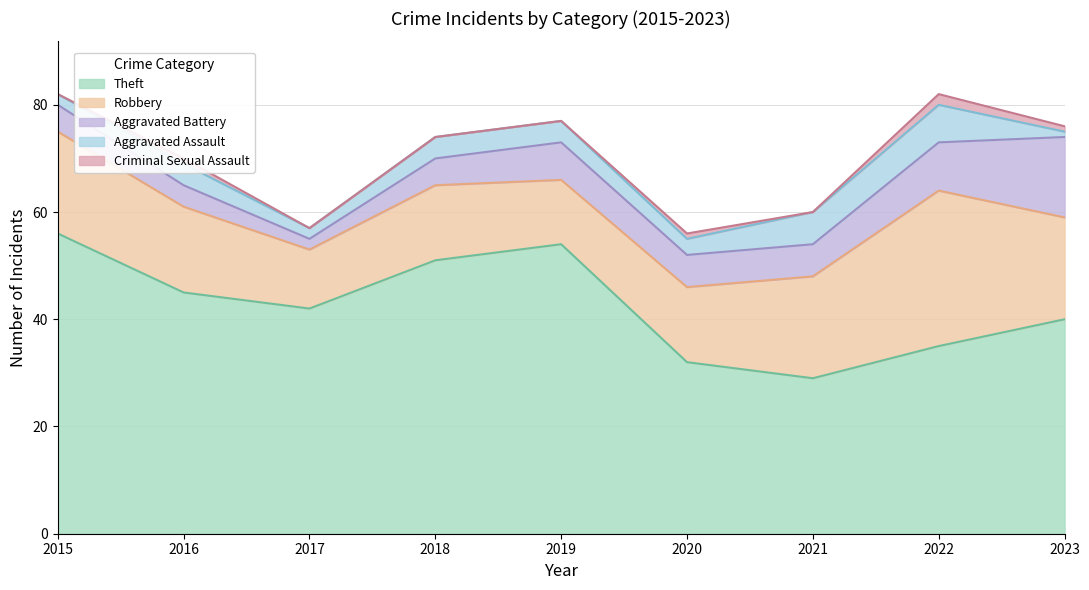

Count the Robbery values in the range 14 to 19.

6